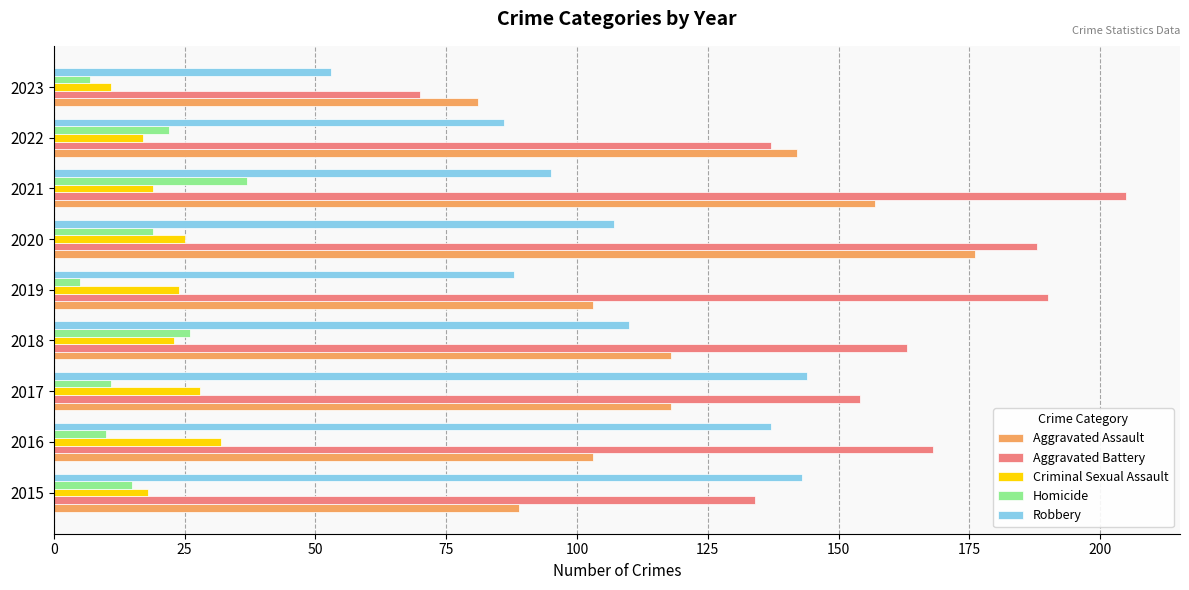

What is the approximate value of Robbery at 2017?

144